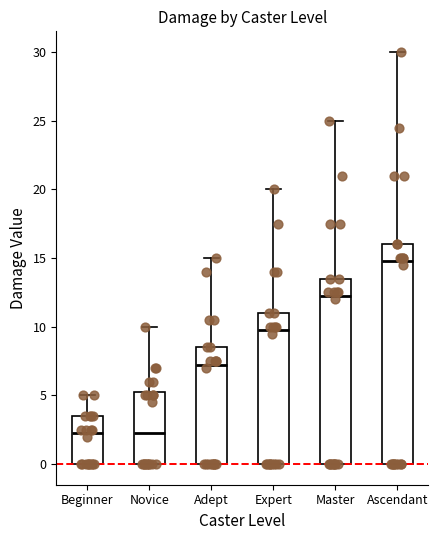

Which box has the highest median line?

Ascendant